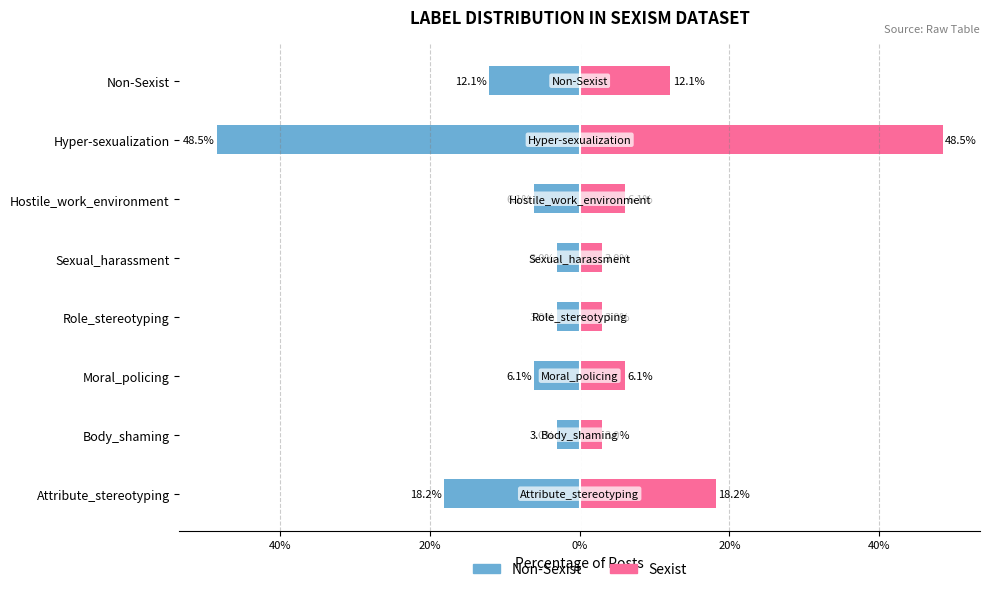

Between Hyper-sexualization and Body_shaming, which series saw the biggest shift?

Non-Sexist (left)